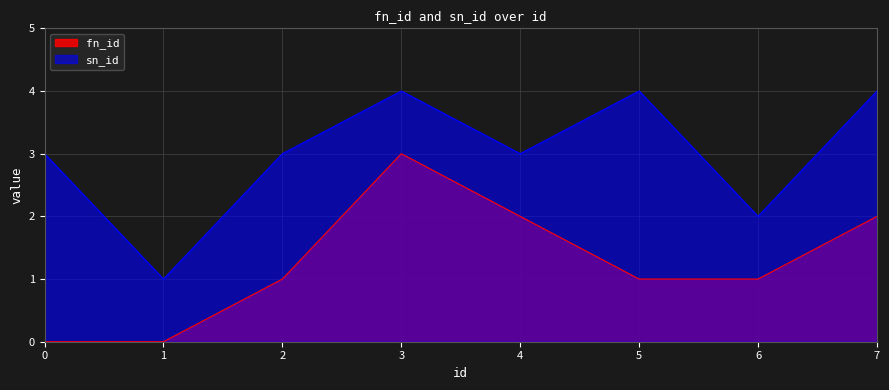

How many data points in sn_id are less than 3?

2